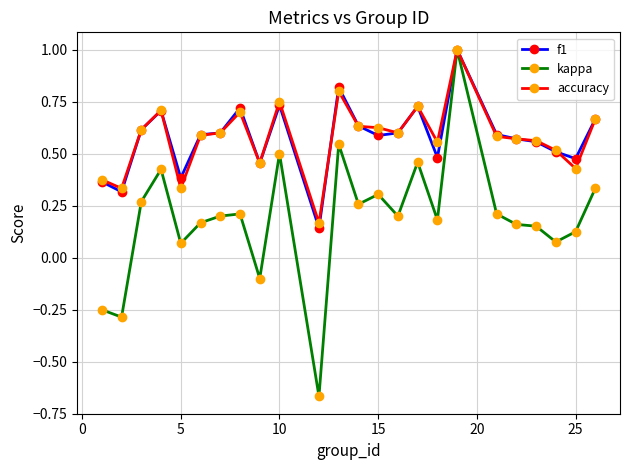

True or false: accuracy has more than 1 points higher than both neighbors.

True